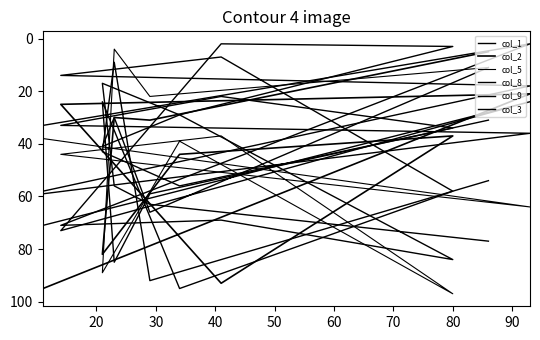

Reading left to right, transcribe all the data shown in this chart.

col_1: 33	2	71	69	84	29	17	56	63	77
col_2: 95	21	25	93	37	44	82	30	31	5
col_5: 38	64	44	37	97	39	89	4	22	11
col_8: 59	36	33	22	34	56	43	9	92	54
col_9: 71	24	73	2	3	29	41	30	66	11
col_3: 58	18	14	7	58	95	24	85	59	31